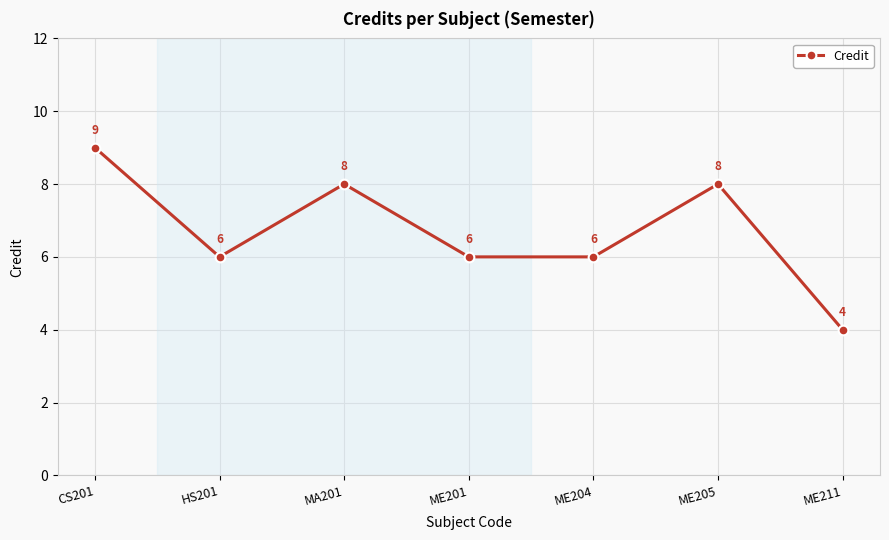

At which label does the data first exceed 6?

CS201